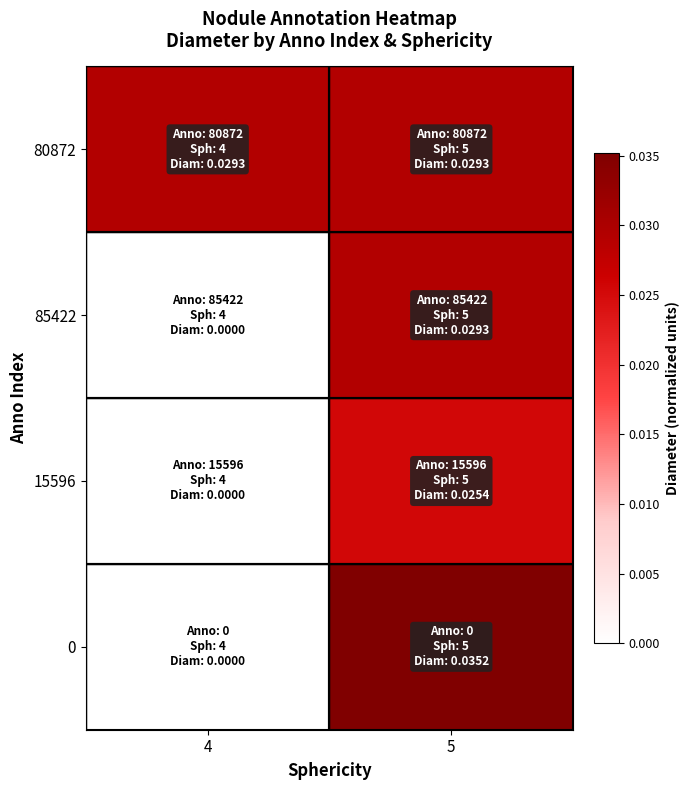

List the series in order of their peak value, highest first.

0, 80872, 85422, 15596